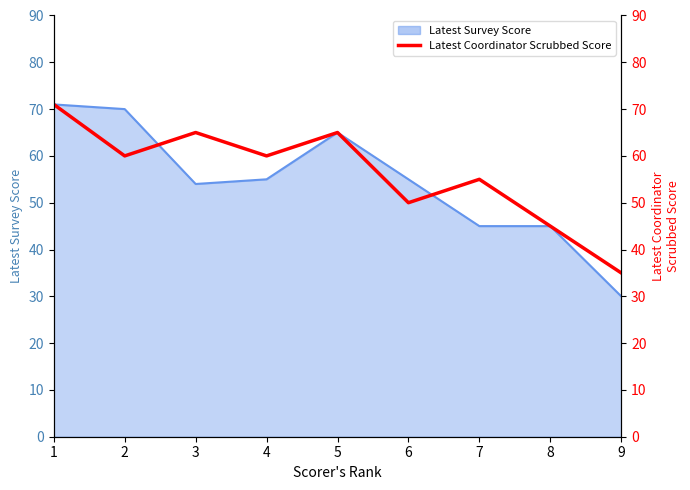

What is the maximum value shown in the chart?

71